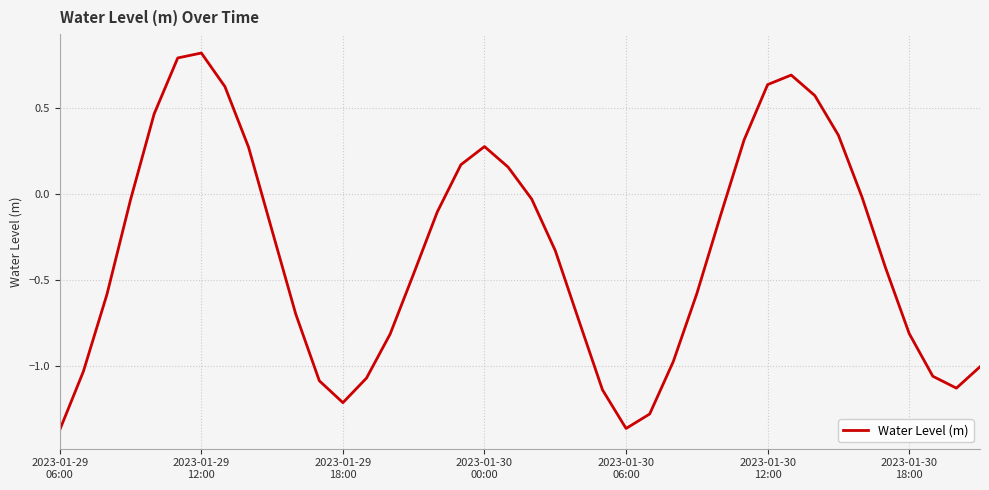

What is the greatest value displayed?

0.8